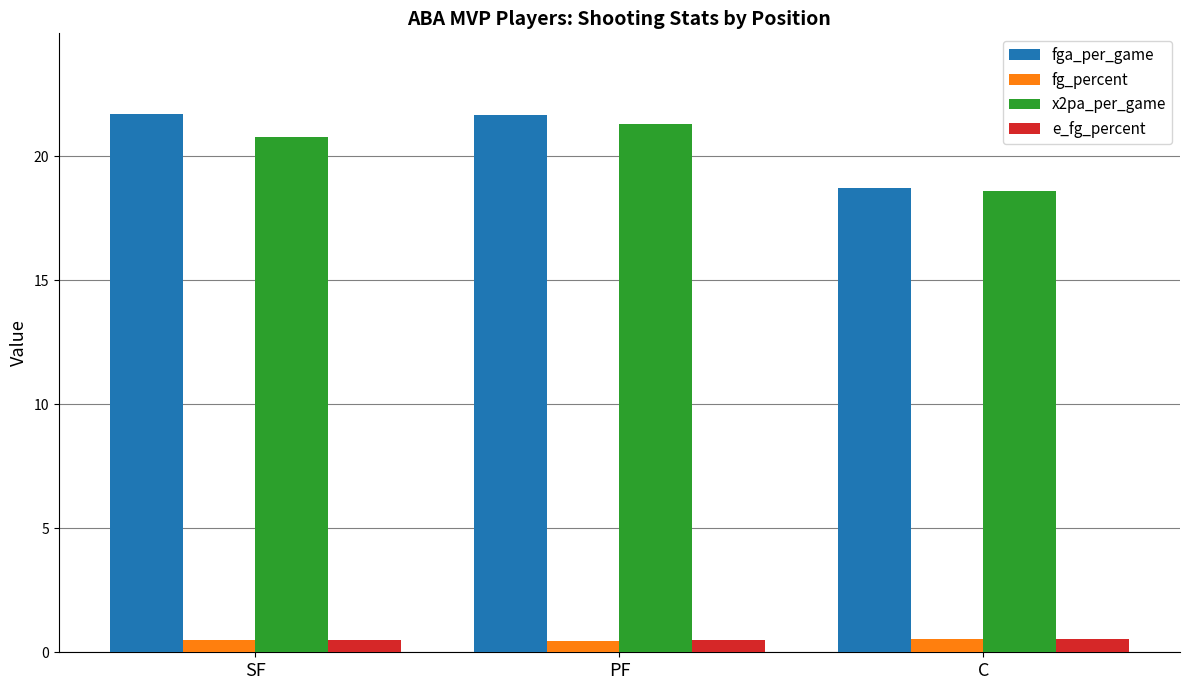

What is the difference between the highest and lowest values at SF?

21.2